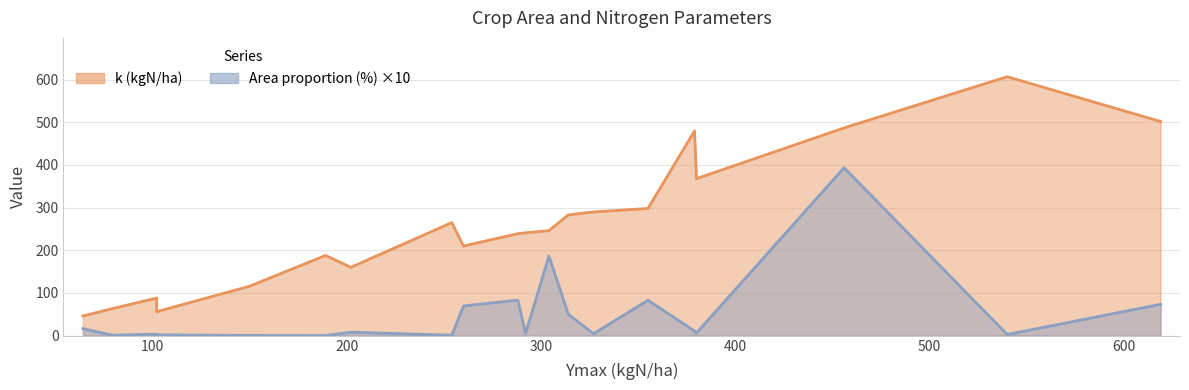

True or false: Area proportion (%) has a value of 0.1 at Horse beans.

False